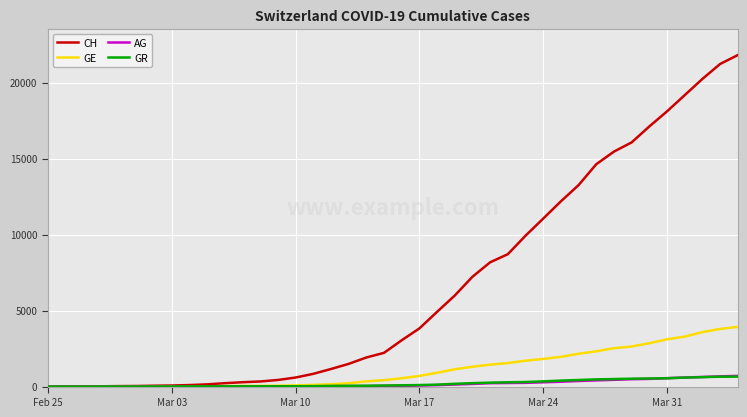

Which series has the largest total across all categories?

CH